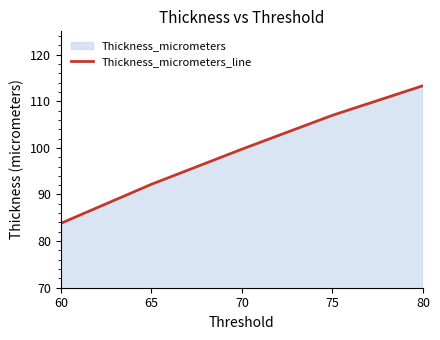

What is the smallest value displayed?

83.8